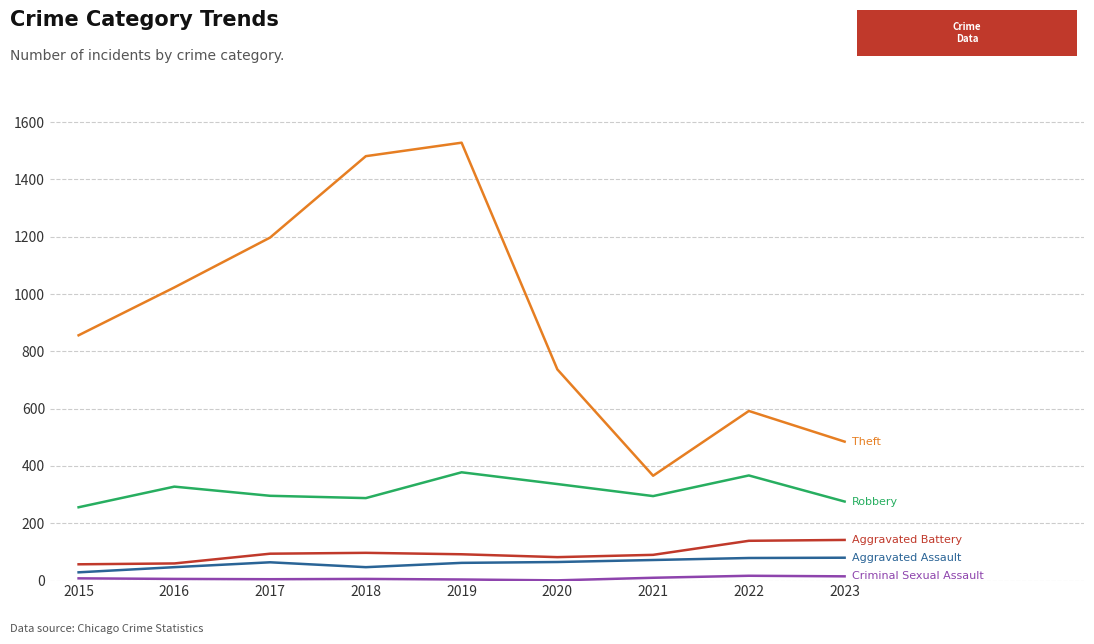

Which label corresponds to the largest value in the chart?

2019